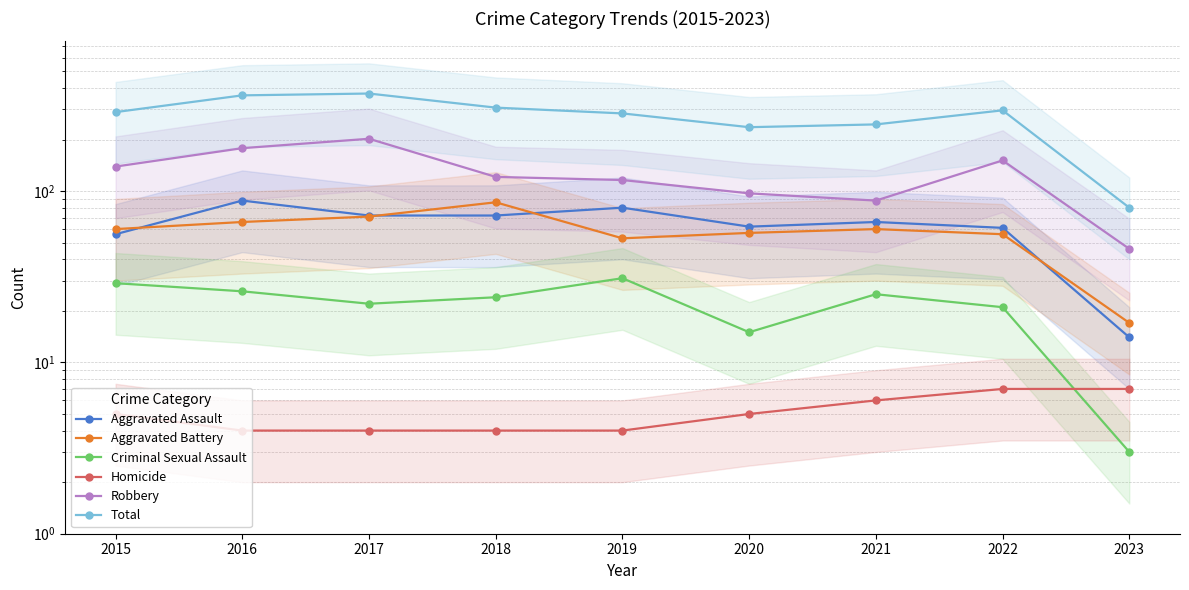

The Robbery series shows 151 at 2022. True or false?

True